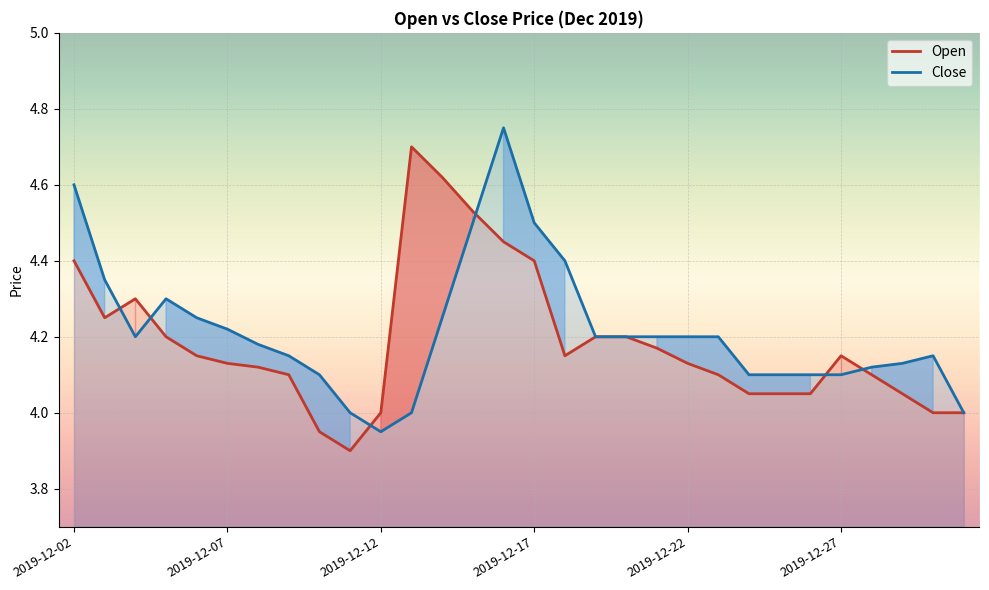

What is the highest value of the Open series?

4.7